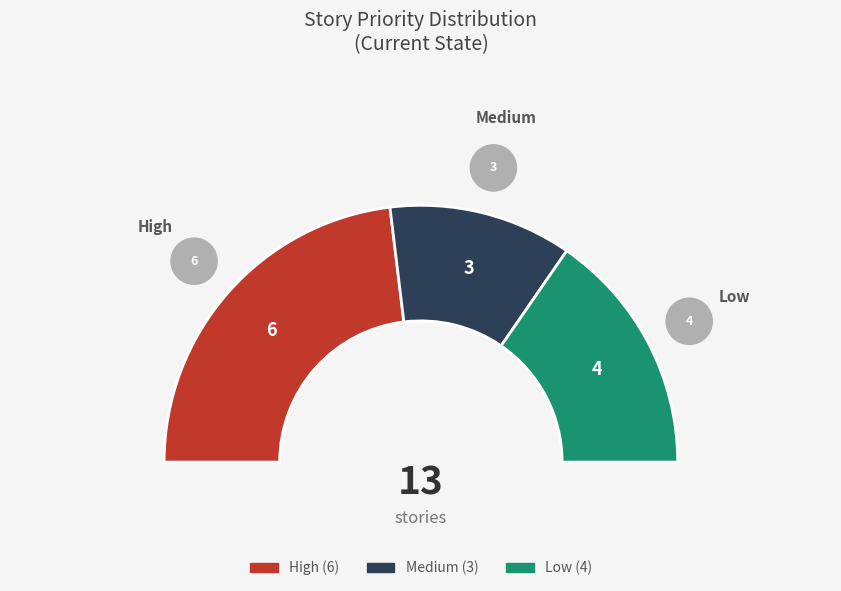

Between medium and low, which is larger?

low